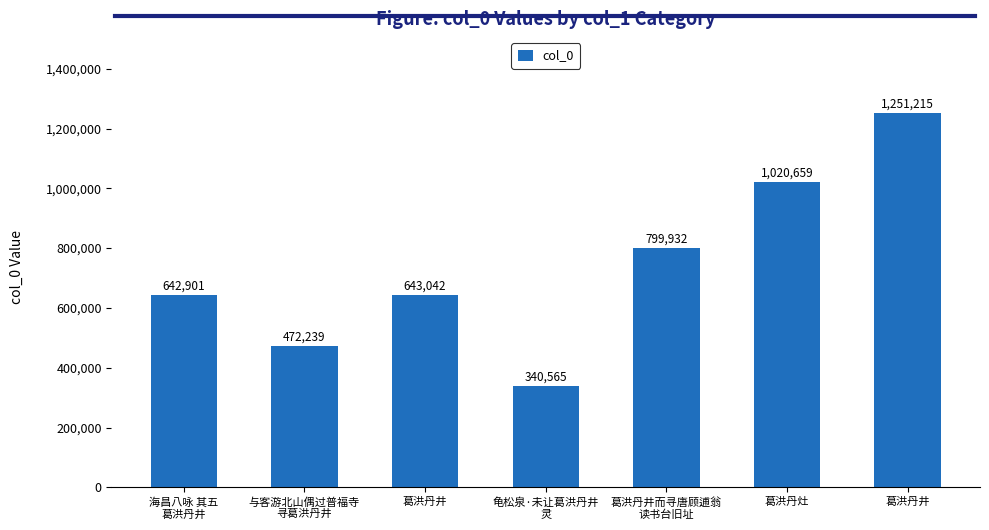

What is the difference between the values at 龟松泉·未让葛洪丹井
灵 and 海昌八咏 其五
葛洪丹井?

302336